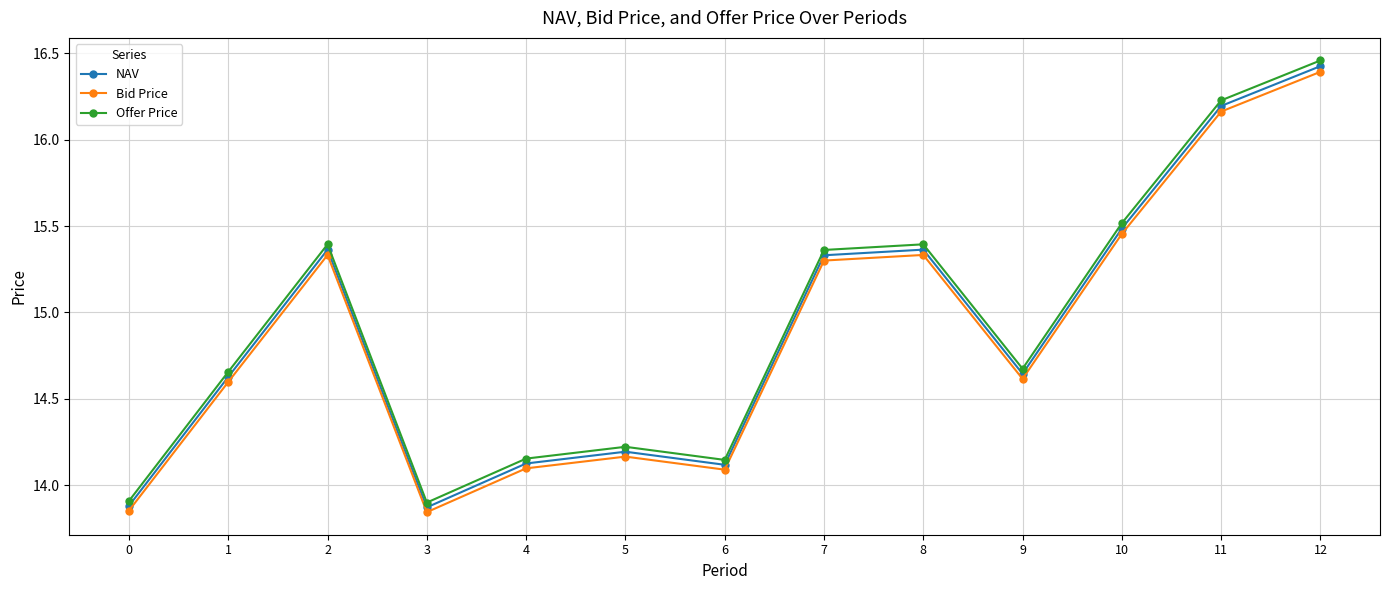

How many interior local peaks does the Bid Price series have?

3